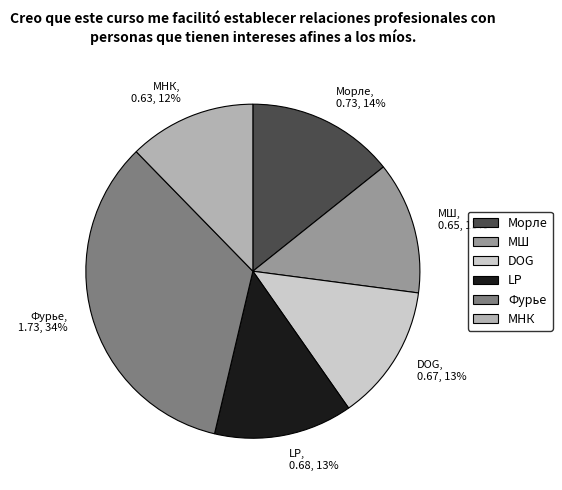

How many slices are in this pie chart?

6